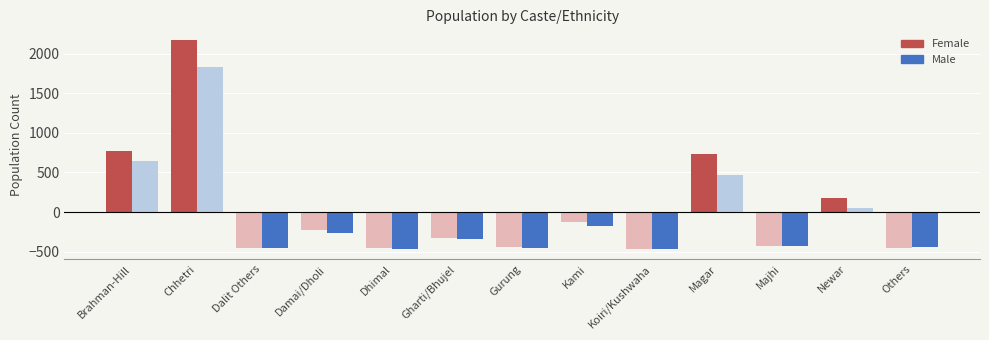

The value of Female at Kami is -128.7. True or false?

True